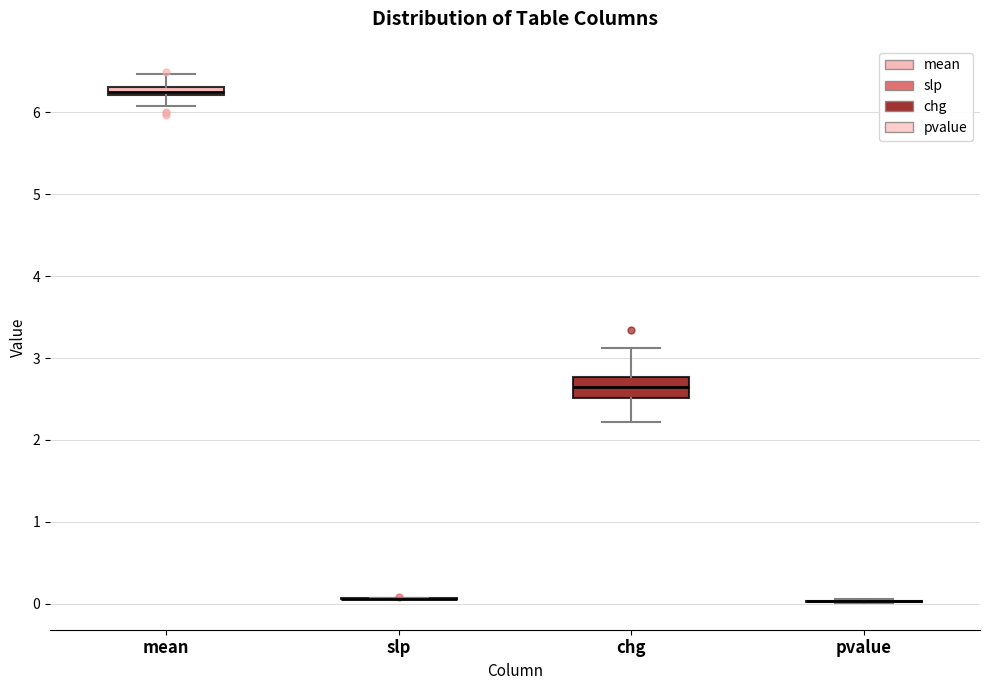

Comparing the boxes themselves (not the whiskers), which one is the tallest?

chg